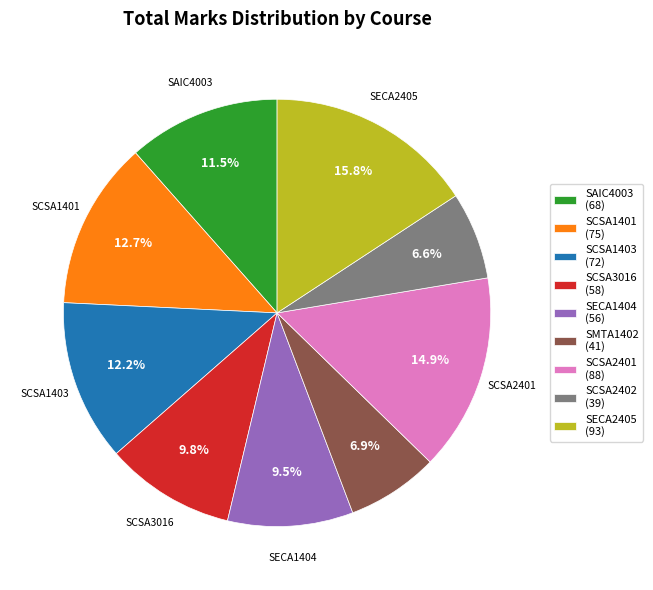

Between SECA2405 and SCSA1401, which is larger?

SECA2405